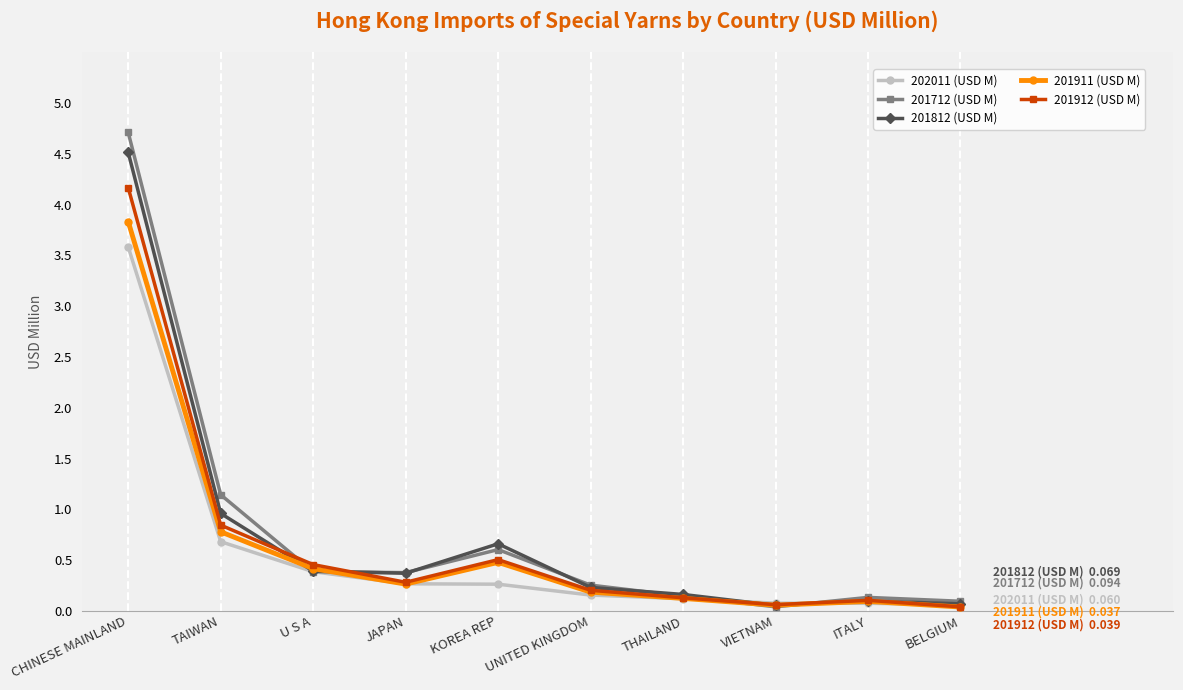

What are all the series names shown in the legend?

202011 (USD M), 201712 (USD M), 201812 (USD M), 201911 (USD M), 201912 (USD M)